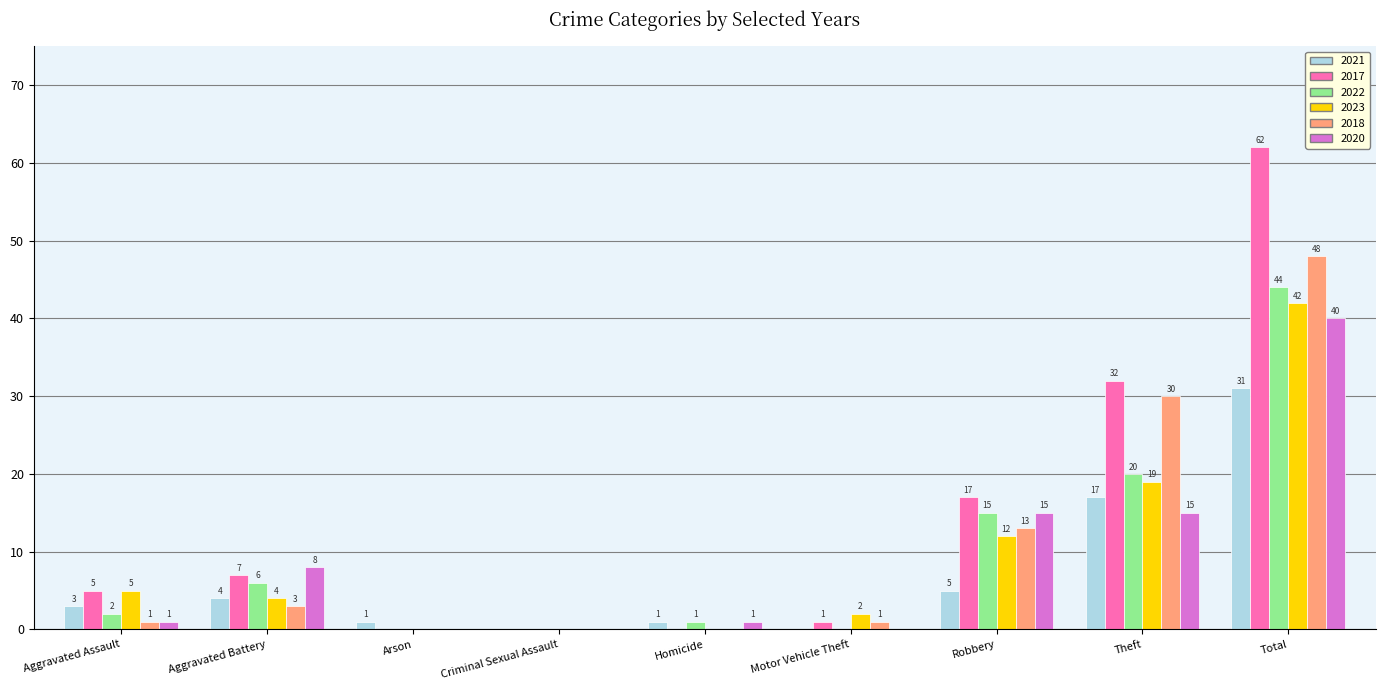

Is the value of 2018 at Aggravated Battery greater than the value of 2023 at Total?

No